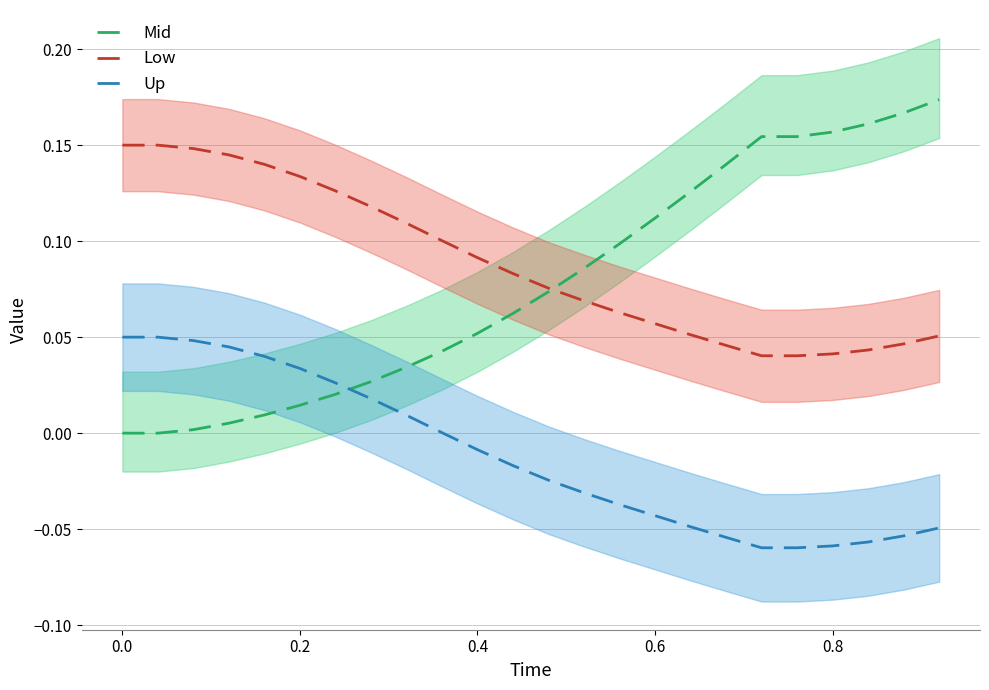

True or false: Low and Up intersect in this chart.

False